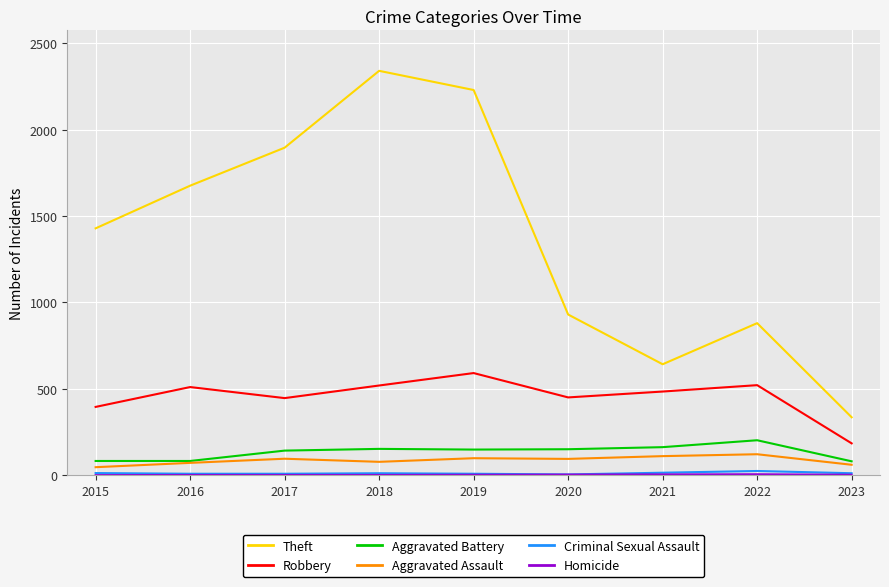

How many categories are shown in the chart?

9